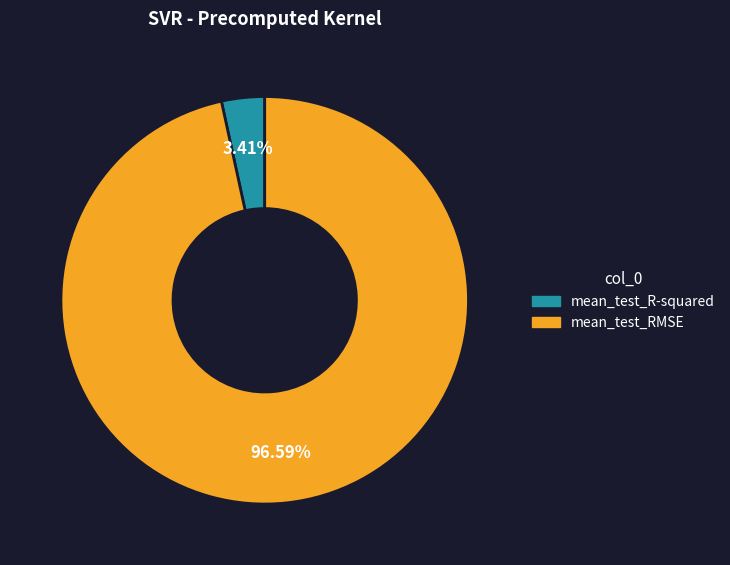

Which slice is the largest?

mean_test_RMSE